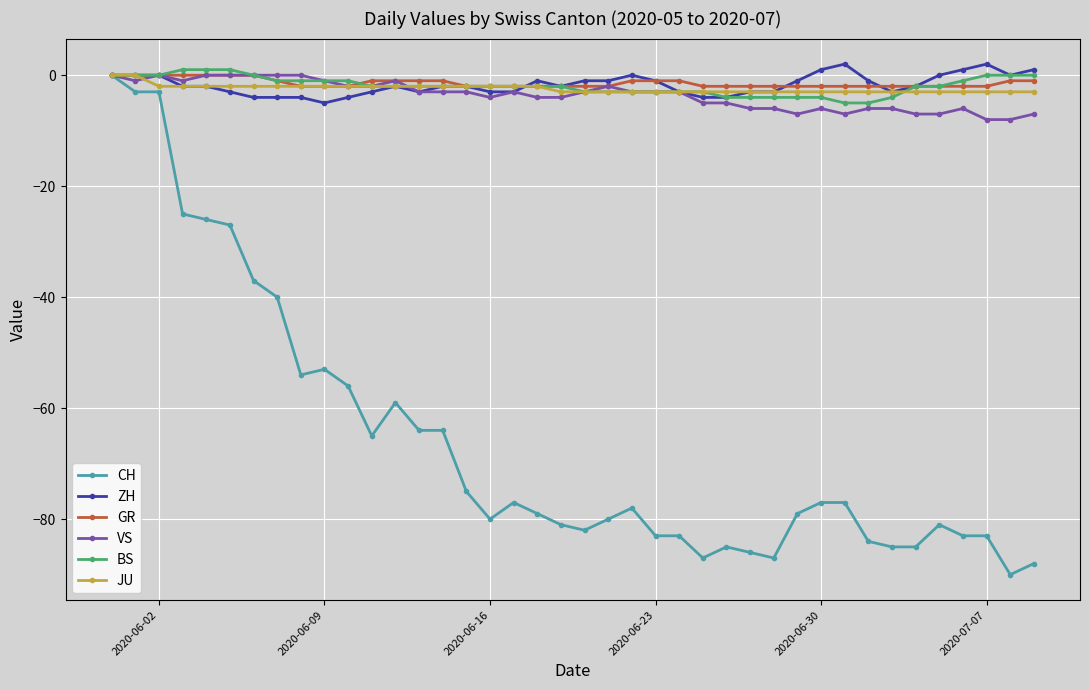

Which series has the largest range (max minus min)?

CH